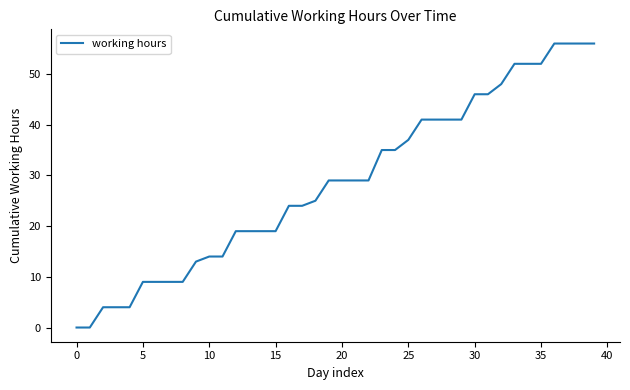

What is the difference between the maximum and minimum values?

56